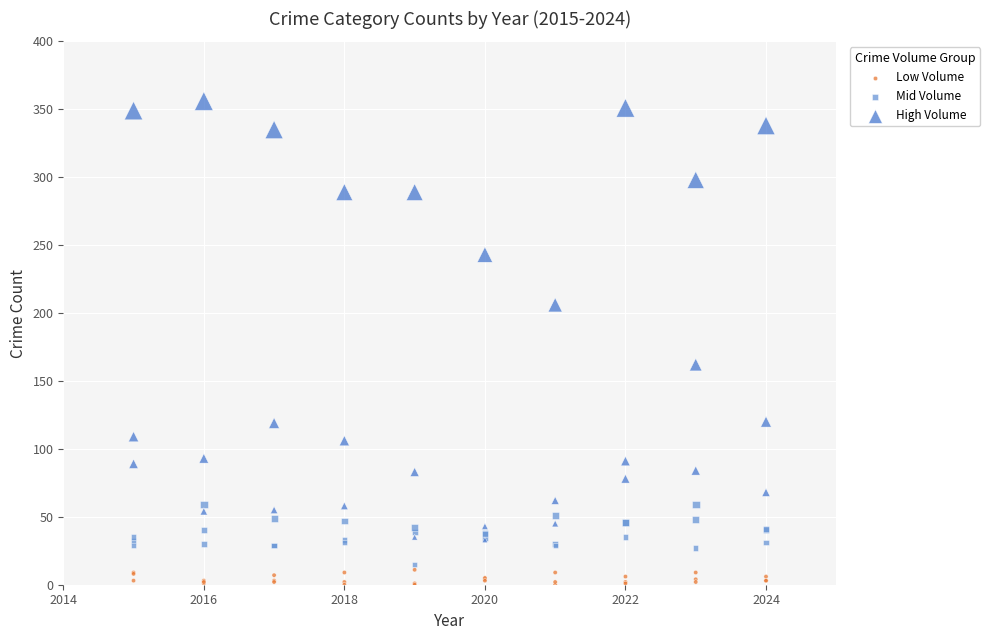

Which series has the largest Y range (max minus min)?

High Volume